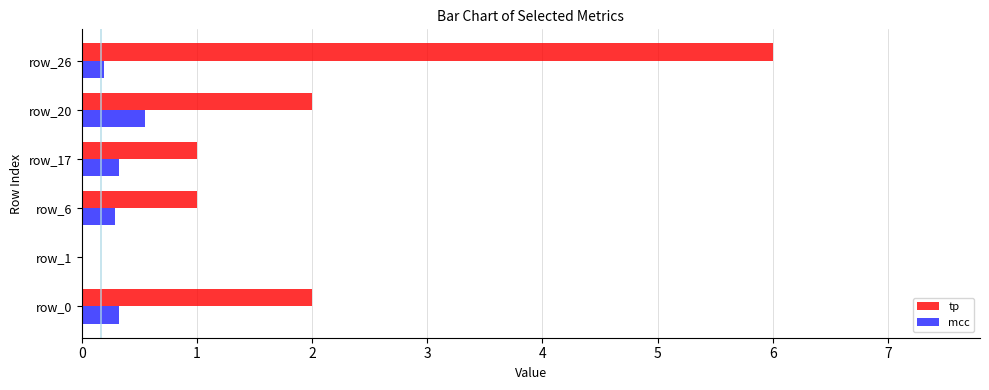

True or false: mcc has a value of 0.5 at row_20.

True